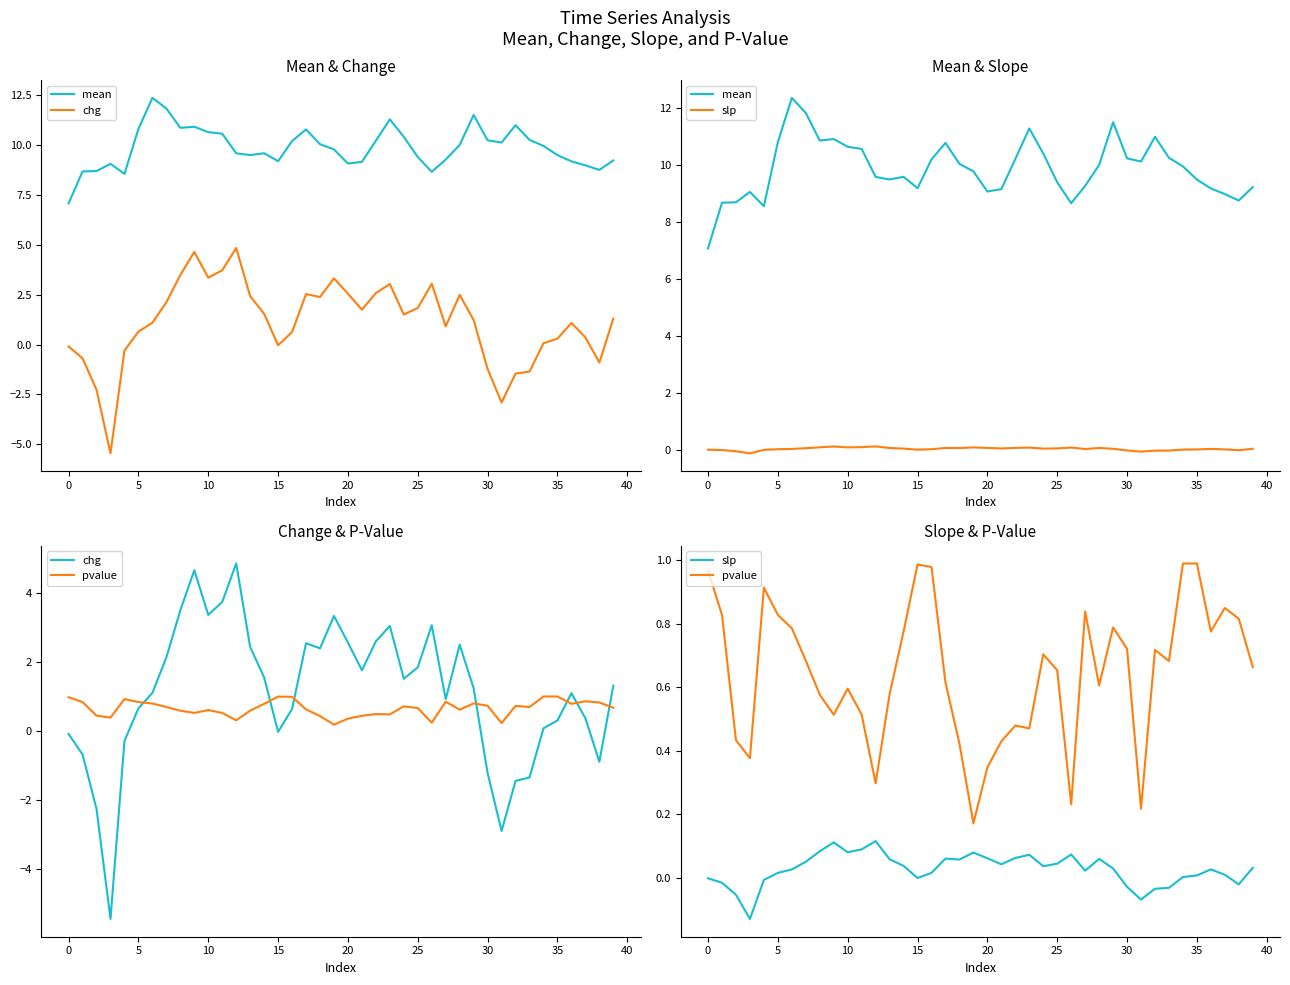

How many data points in chg are above 1?

23